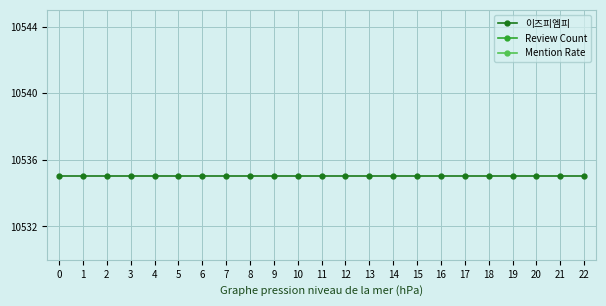

Is the value of Review Count at 5 greater than the value of Mention Rate at 0?

Yes